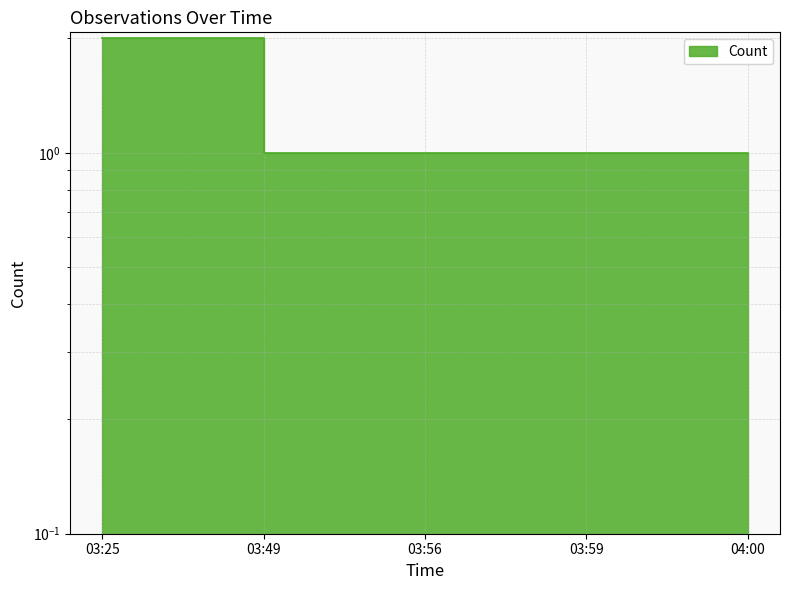

What is the difference between the maximum and second lowest values?

1